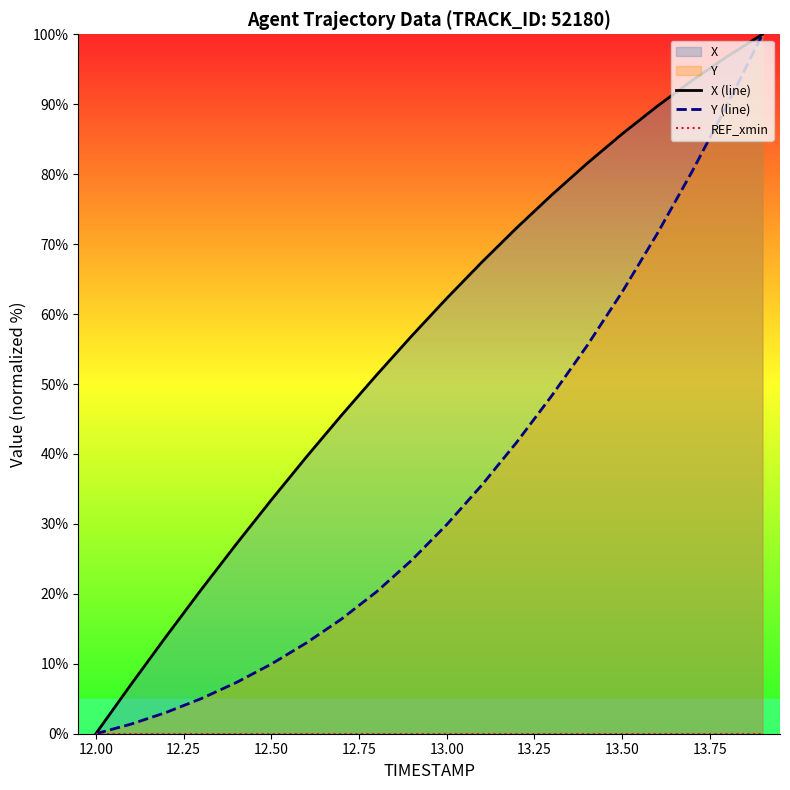

Reading left to right, list all the values displayed in this chart.

X (line): 0.0	7.0	13.9	20.6	27.1	33.4	39.6	45.5	51.3	56.9	62.2	67.4	72.3	77.1	81.5	85.8	89.7	93.4	96.8	100.0
Y (line): 0.0	1.4	3.0	5.0	7.3	10.0	13.0	16.4	20.3	24.8	29.9	35.5	41.7	48.4	55.5	63.1	71.5	80.4	89.9	100.0
REF_xmin: 0.0	0.0	0.0	0.0	0.0	0.0	0.0	0.0	0.0	0.0	0.0	0.0	0.0	0.0	0.0	0.0	0.0	0.0	0.0	0.0